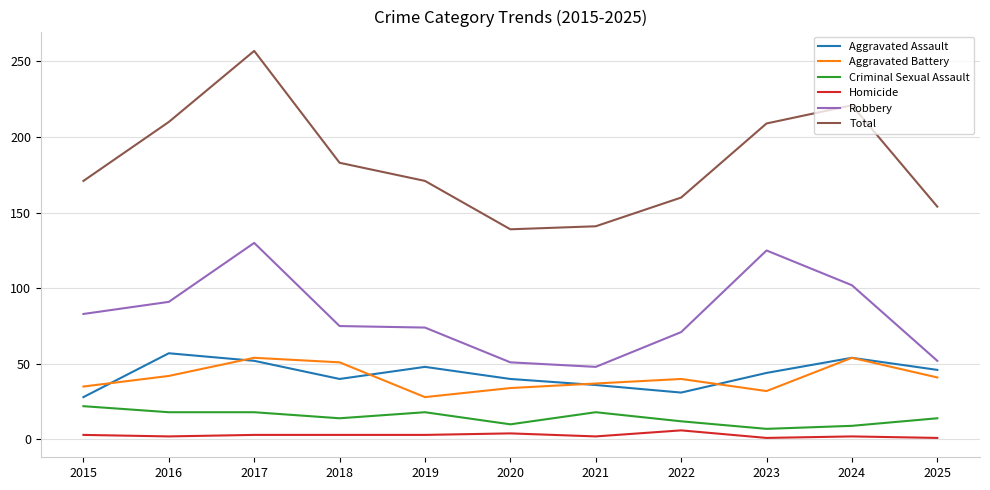

Is it true that Aggravated Battery equals 54 at 2024?

True